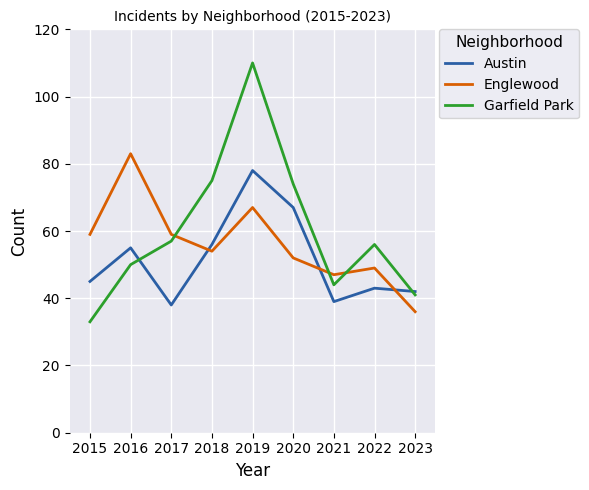

Is it true that Garfield Park equals 56 at 2015?

False